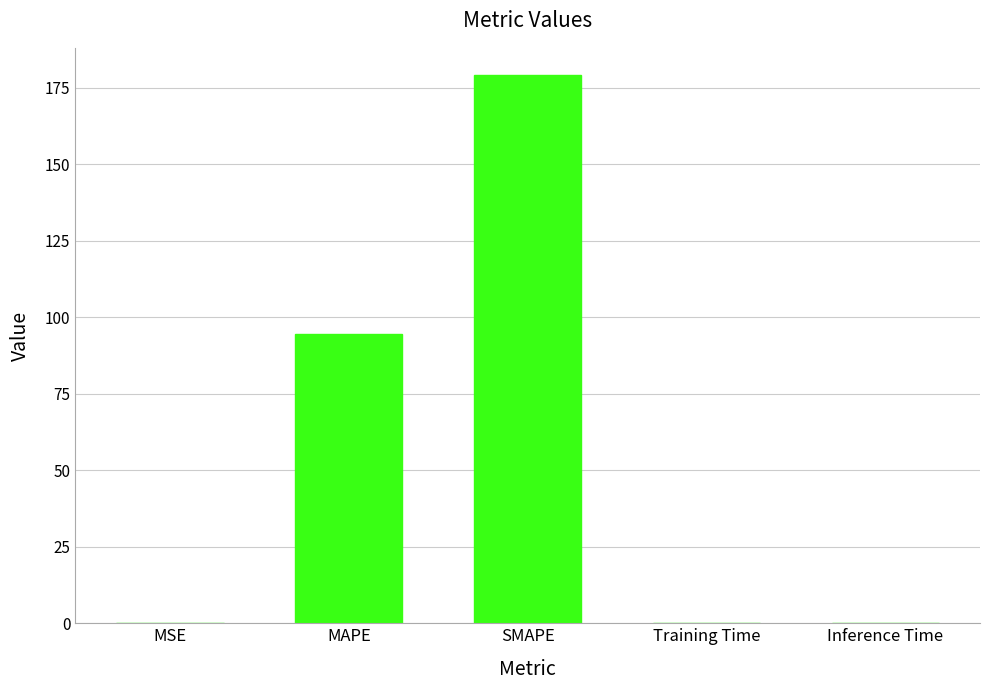

What is the sum of all values?

273.6